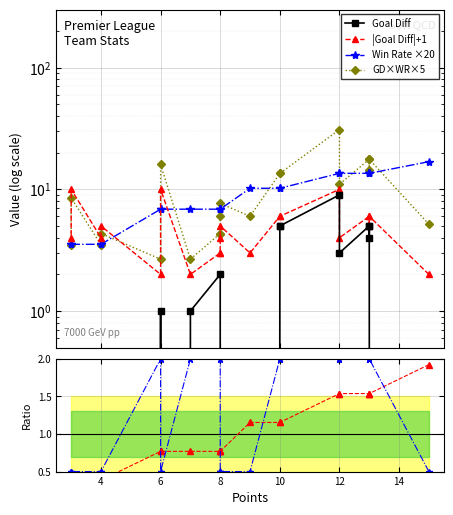

Is it true that Win Rate ×20 equals 4.8 at 19?

False